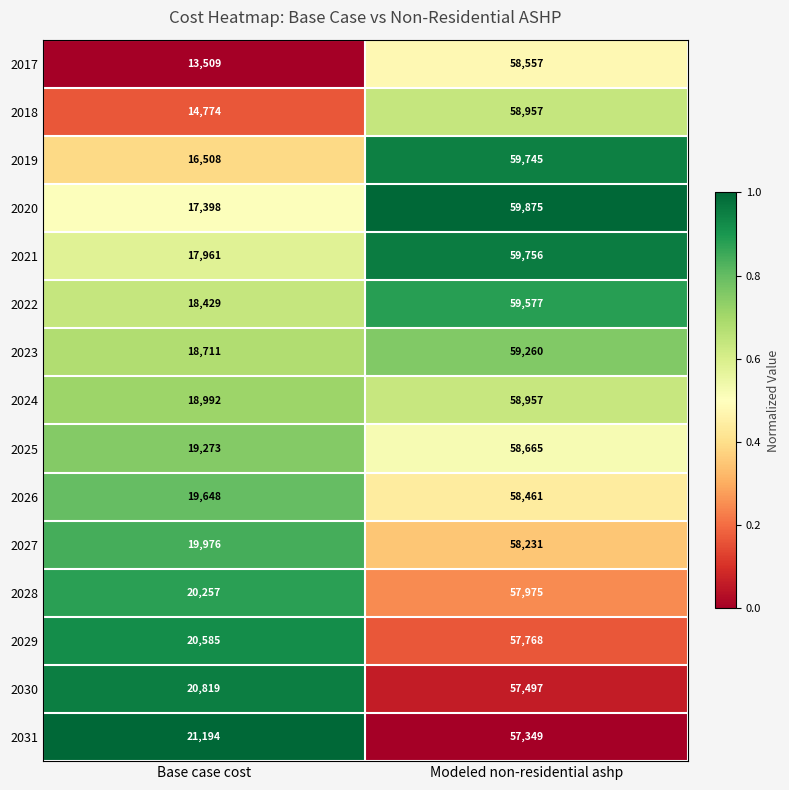

True or false: 2020 has a value of 17398 at Base case cost.

True